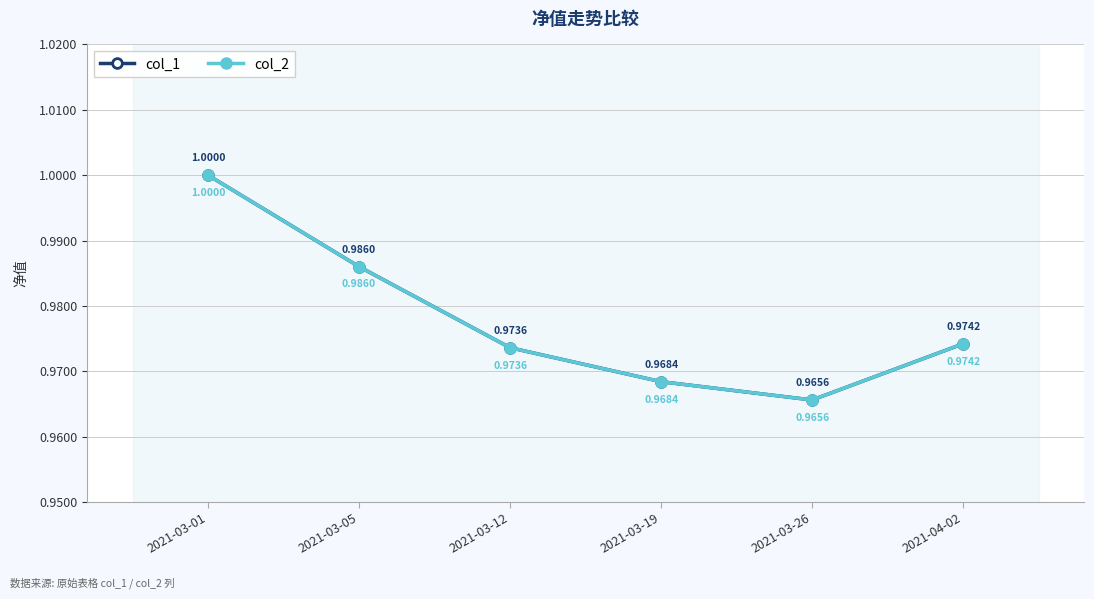

Where is the first local minimum for col_2?

2021-03-26